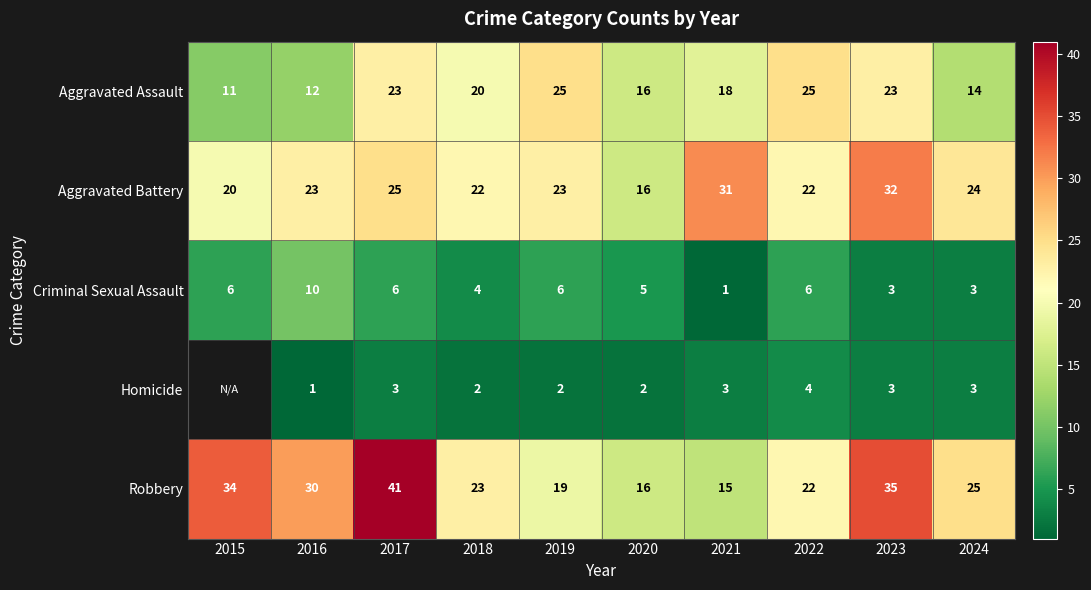

What is the difference between the highest and lowest values at 2023?

32